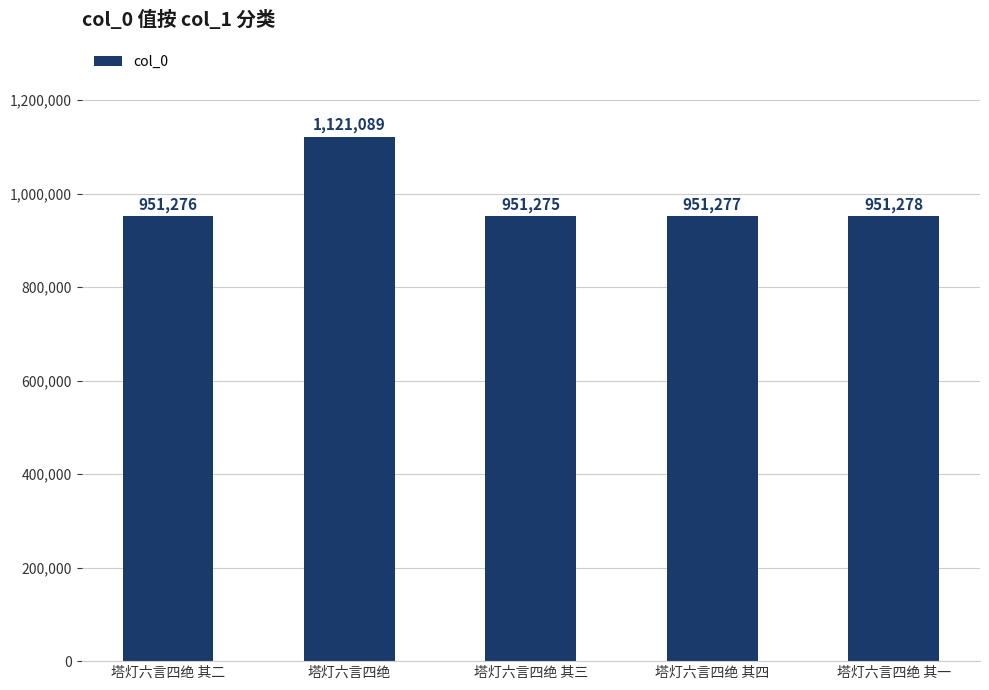

The chart shows a value of 391298 at 塔灯六言四绝 其四. True or false?

False